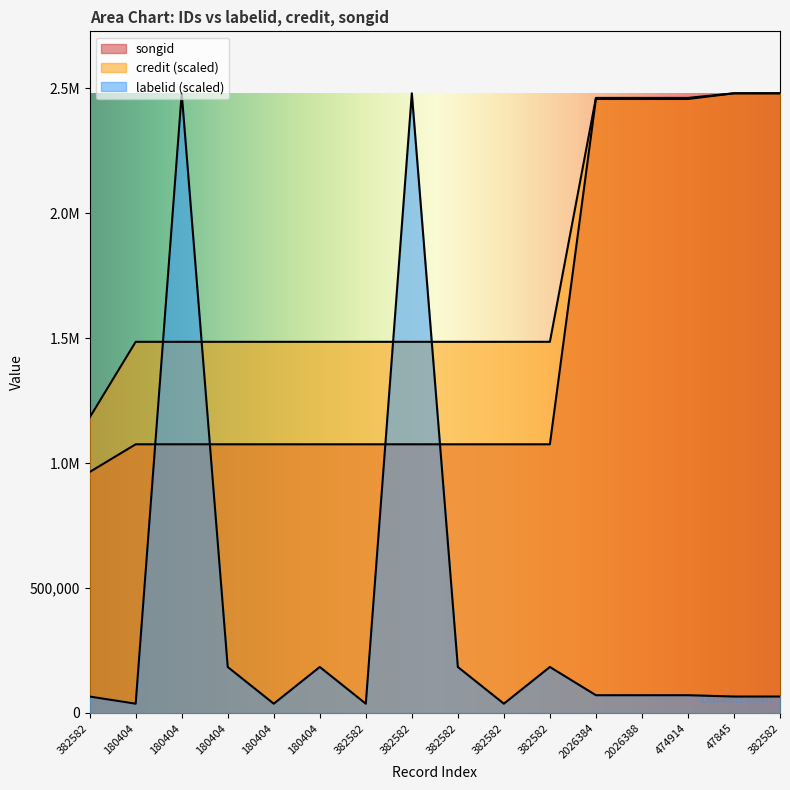

How many distinct data groups are displayed?

3